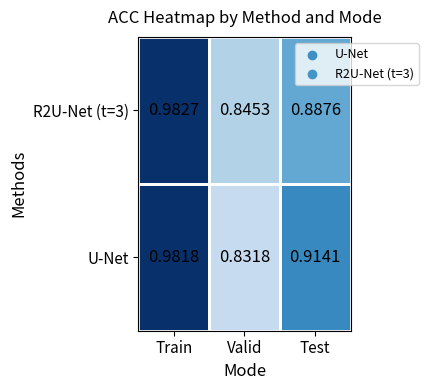

At which label does U-Net reach its minimum?

Valid